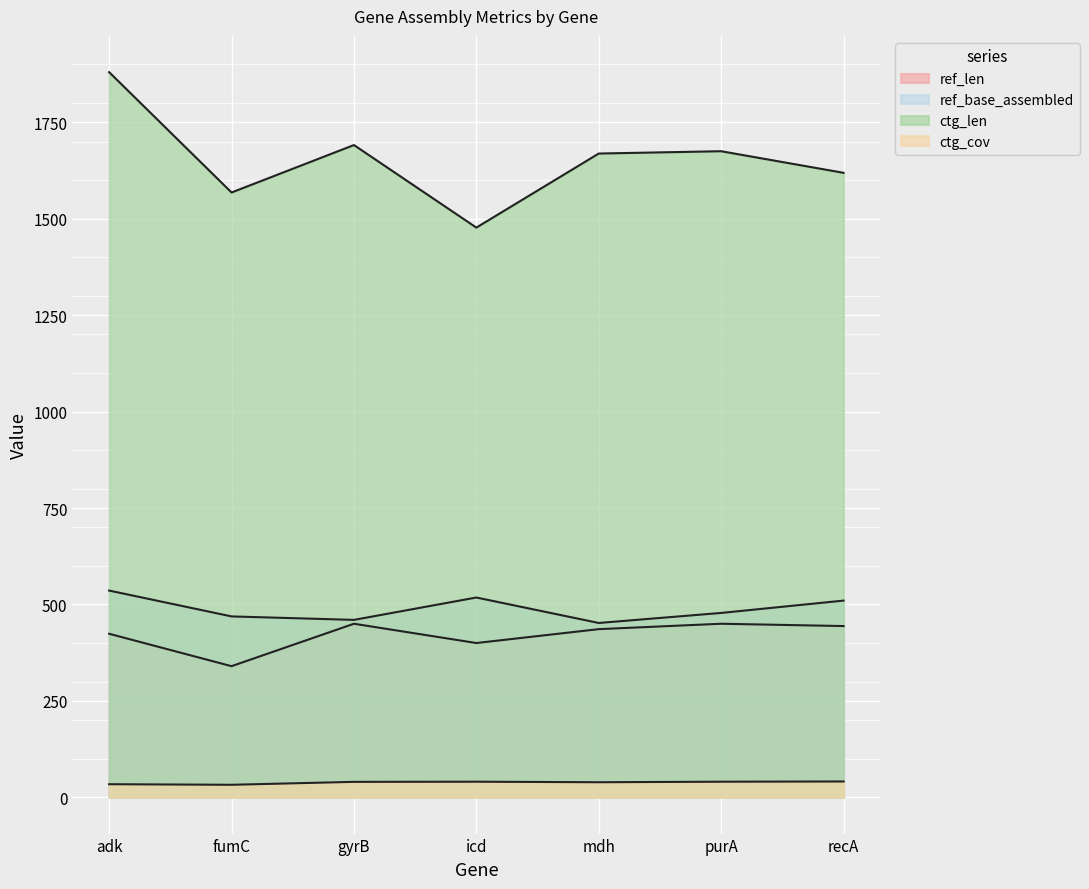

True or false: ctg_cov and ref_base_assembled cross at least once.

False